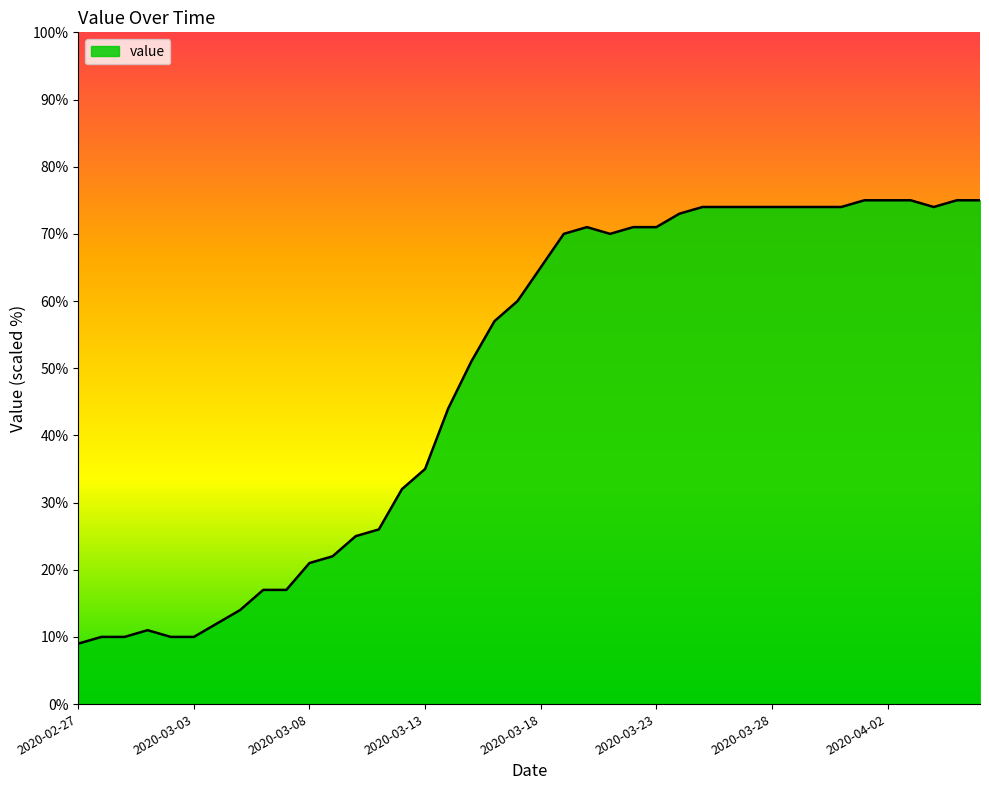

What is the smallest value displayed?

9.0